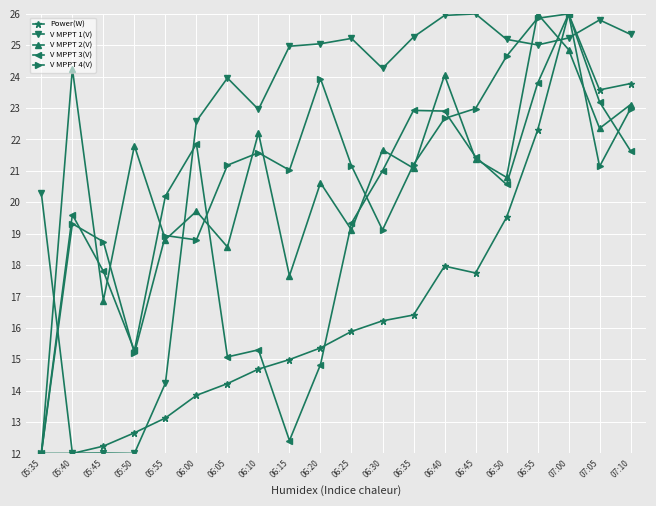

What position from the left is 06:20?

10